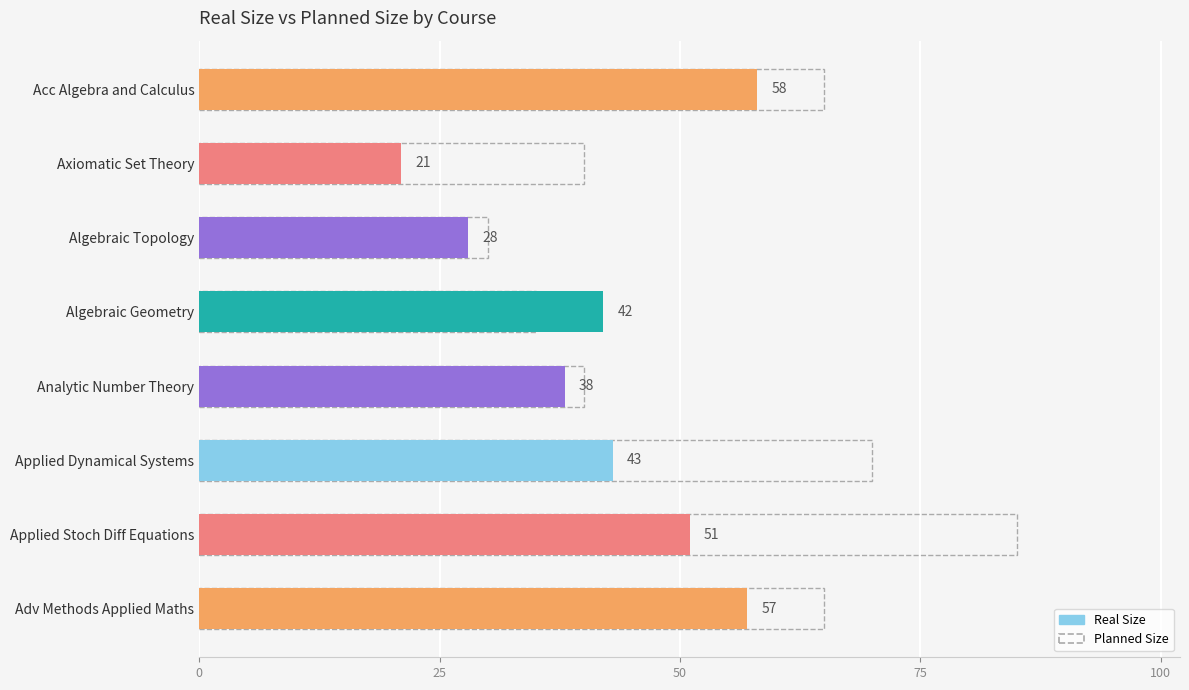

What is the sum of all Real Size values?

338